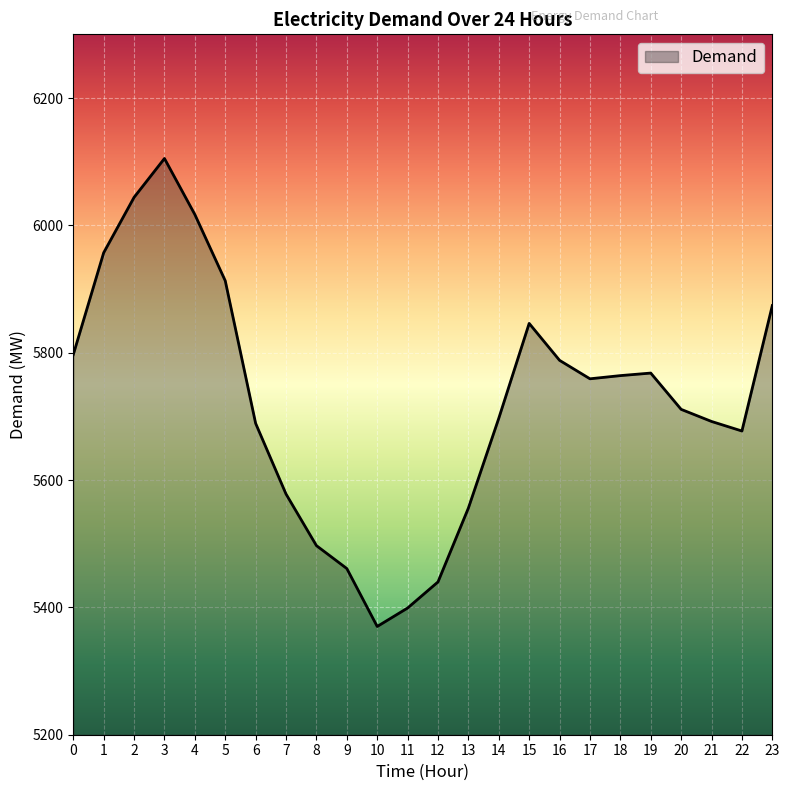

What is the change in value from 18 to 19?

+4